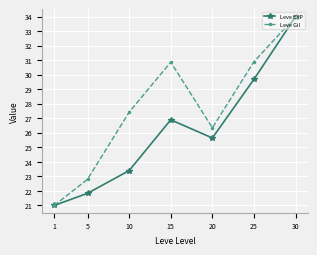

What is the difference between the maximum and second lowest values in the Leve Gil series?

11.2